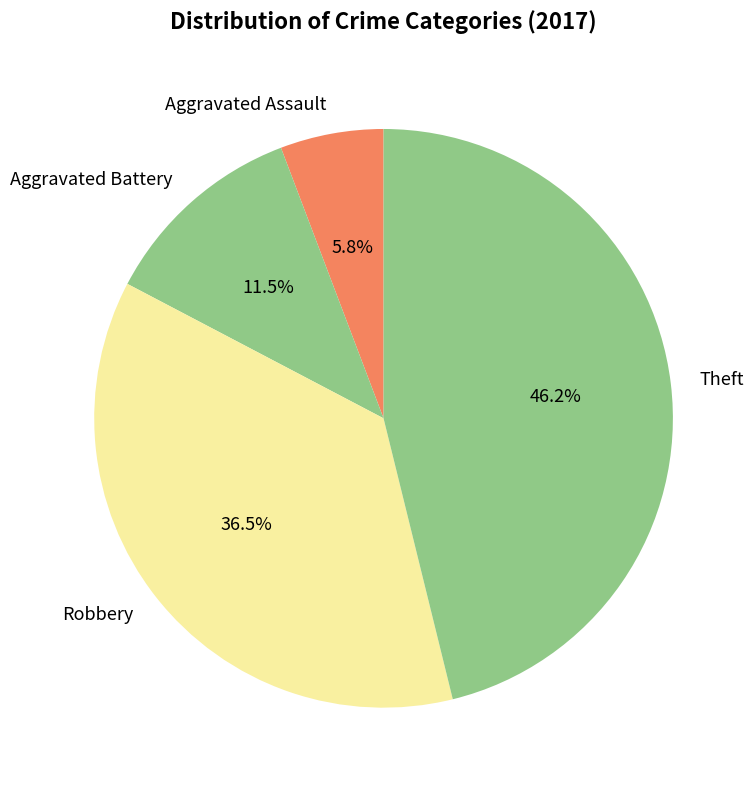

Which category has the biggest portion of the pie?

Theft